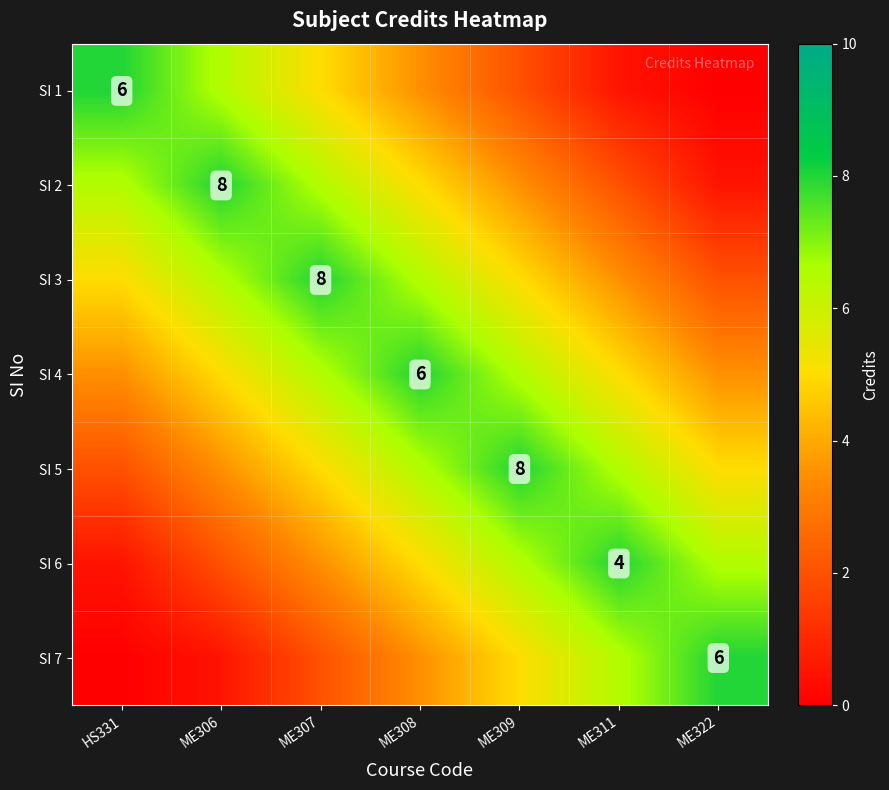

True or false: SI 4 has a value of 12.6 at ME308.

False